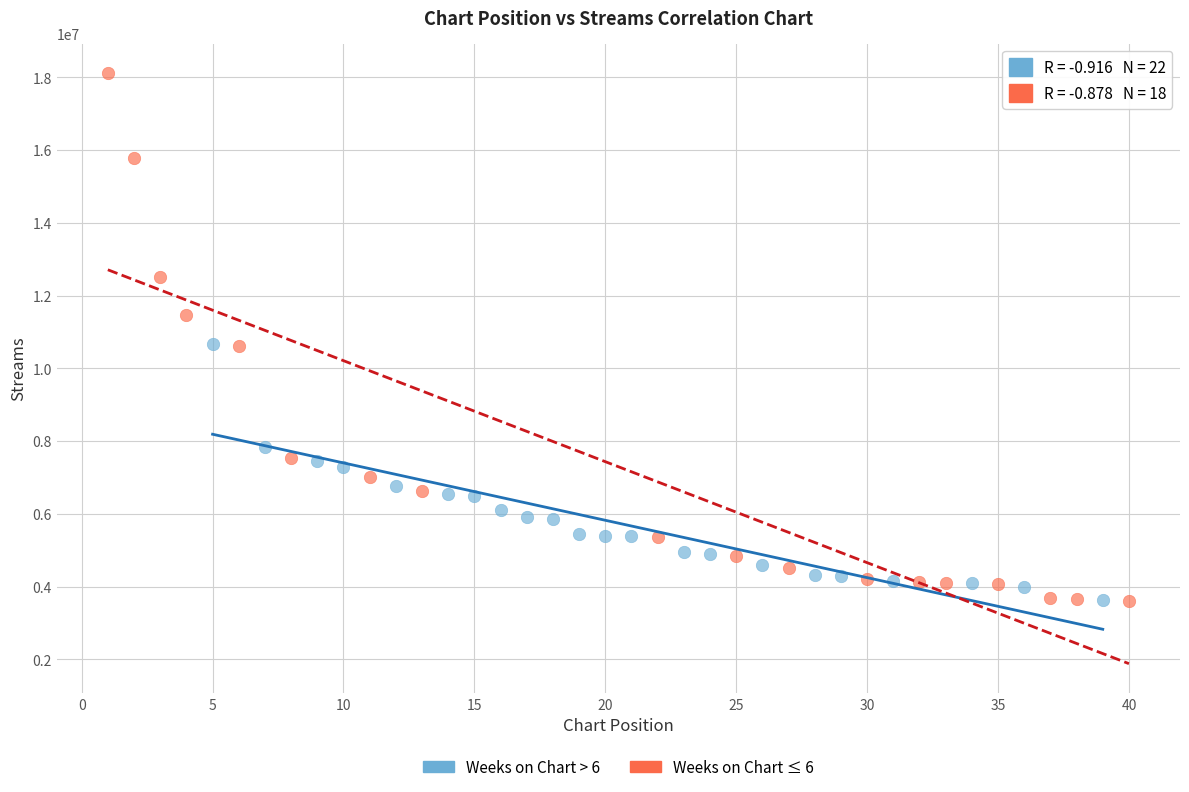

Which series has the largest Y range (max minus min)?

Weeks on Chart ≤ 6